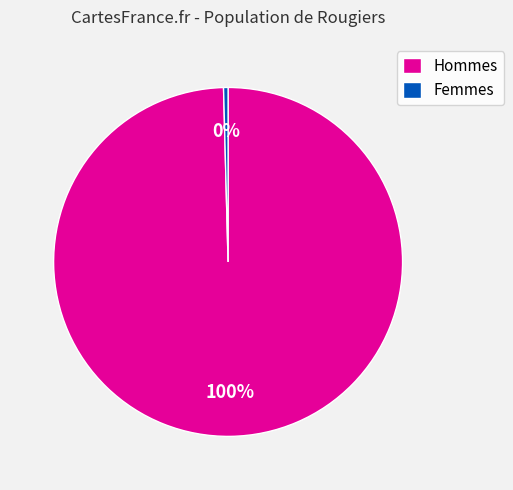

To the nearest percent, what portion does Hommes represent?

100%